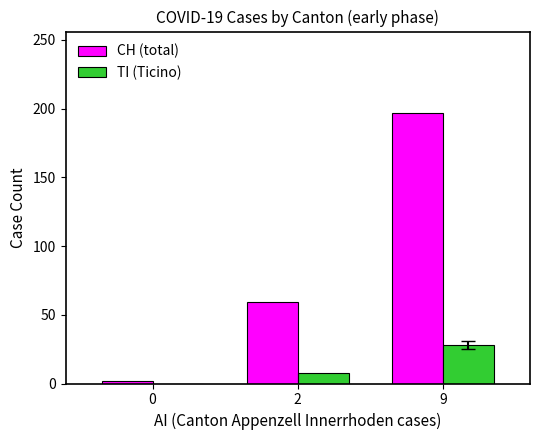

What is the highest value of the TI (Ticino) series?

28